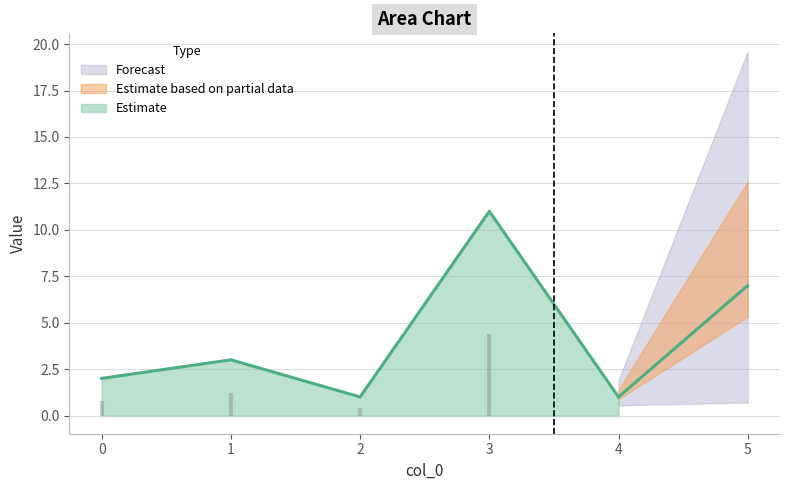

What is the value of the 5th point from the left?

1